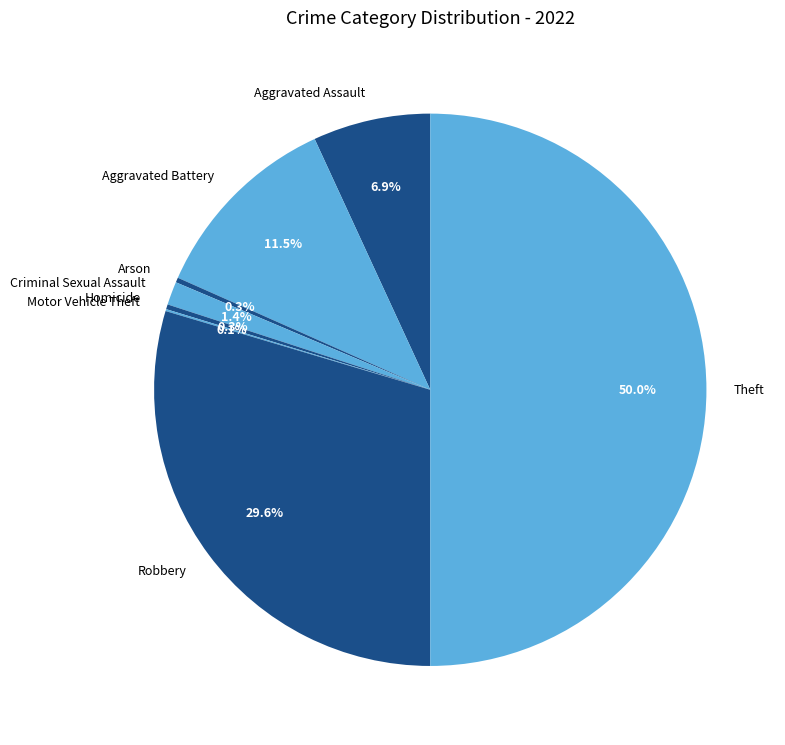

What percentage do Arson and Aggravated Battery together represent?

11.8%